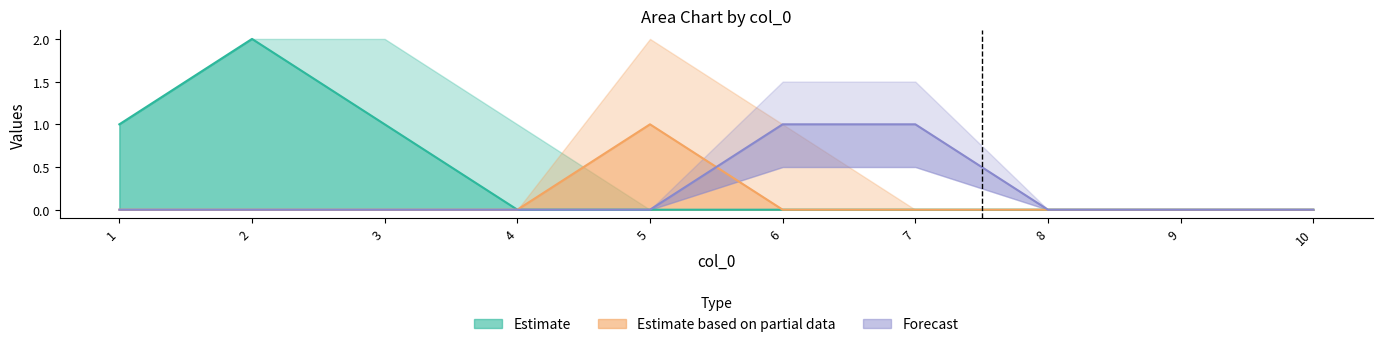

Which has a higher value, 7 or 1?

1